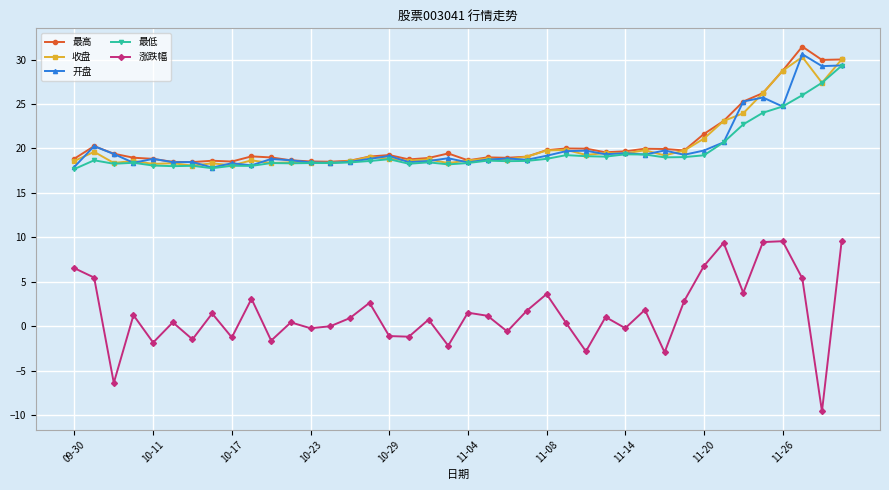

True or false: 开盘 has more than 0 interior local peaks.

True